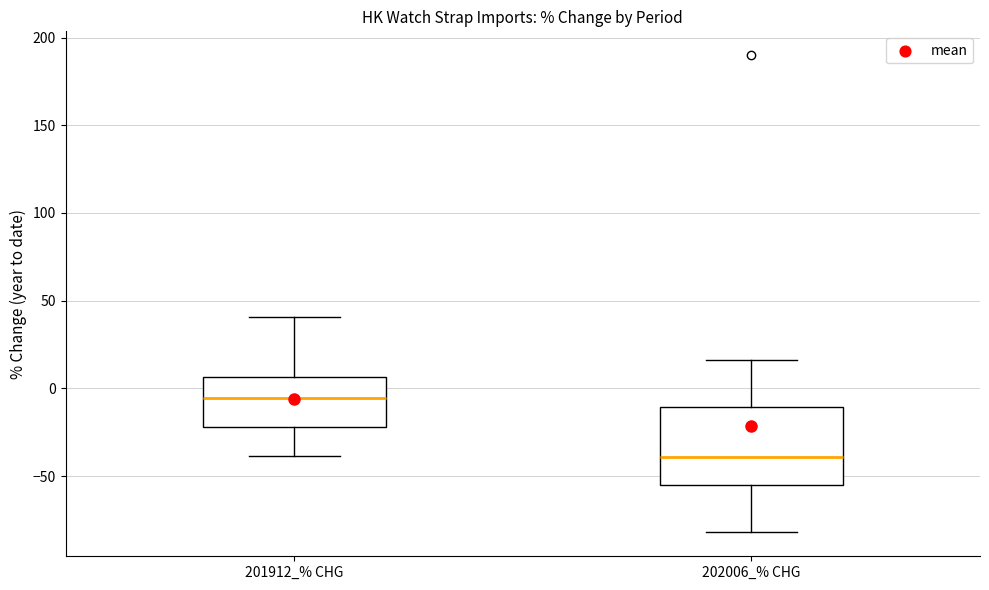

Which box's median line is the highest?

201912_% CHG